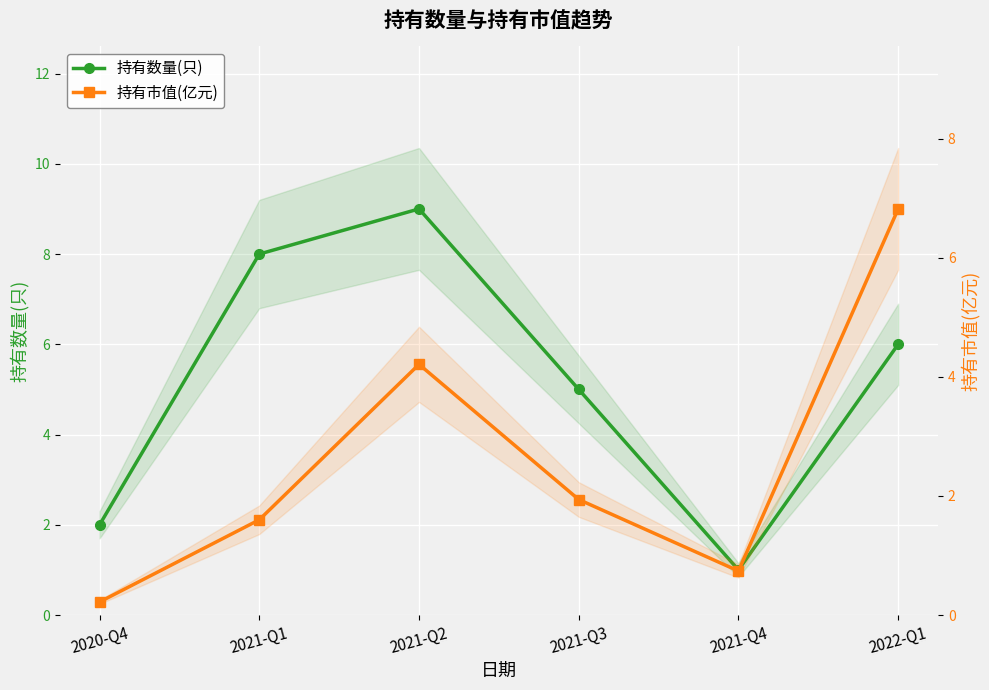

What is the difference between the 持有市值(亿元) values at 2020-Q4 and 2021-Q2?

4.0